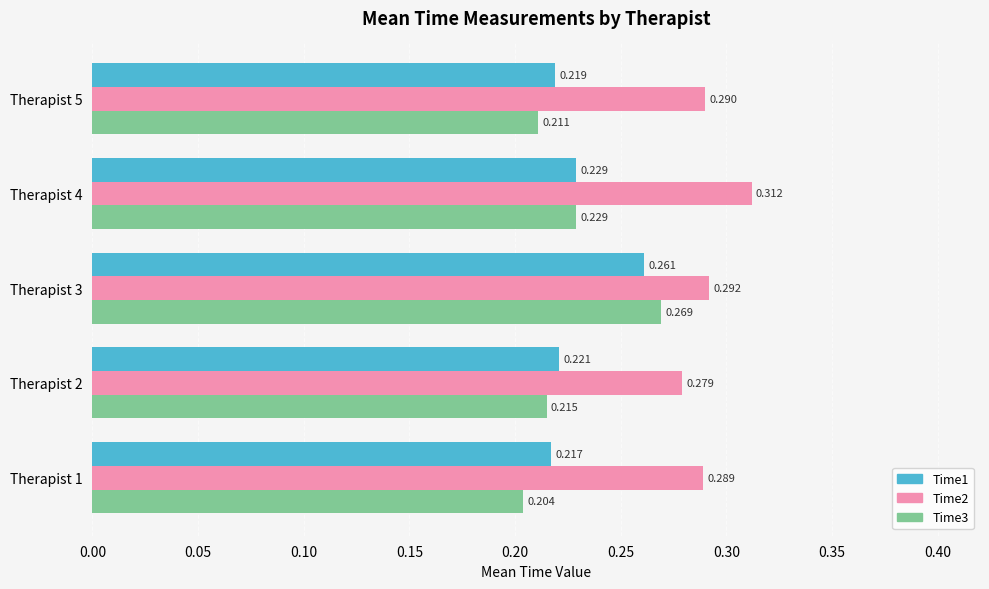

Is the value of Time3 at Therapist 4 greater than the value of Time1 at Therapist 3?

No